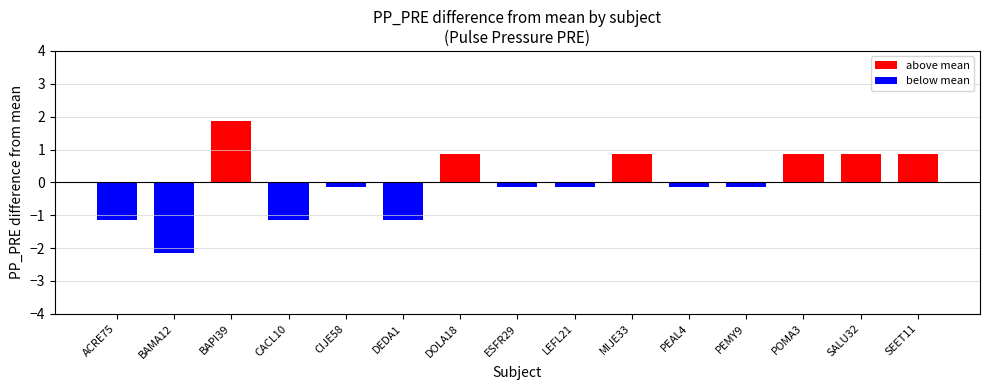

At which category does the chart reach its minimum across all series?

BAMA12